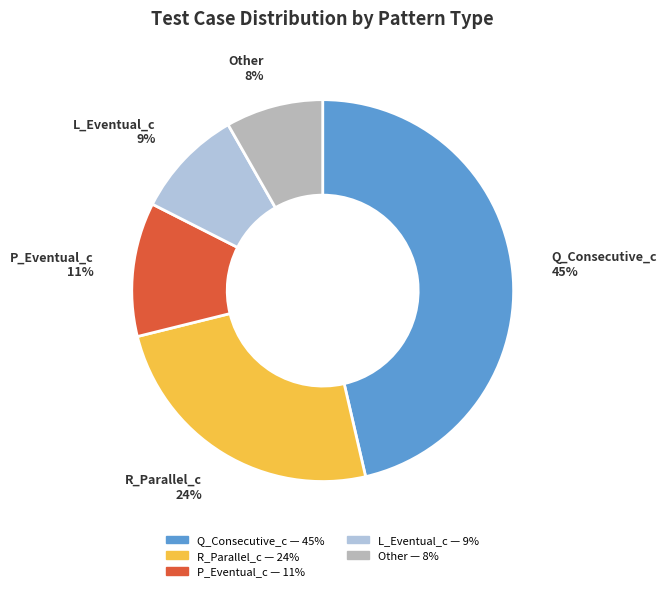

True or false: R_Parallel_c accounts for 1% of the total.

False